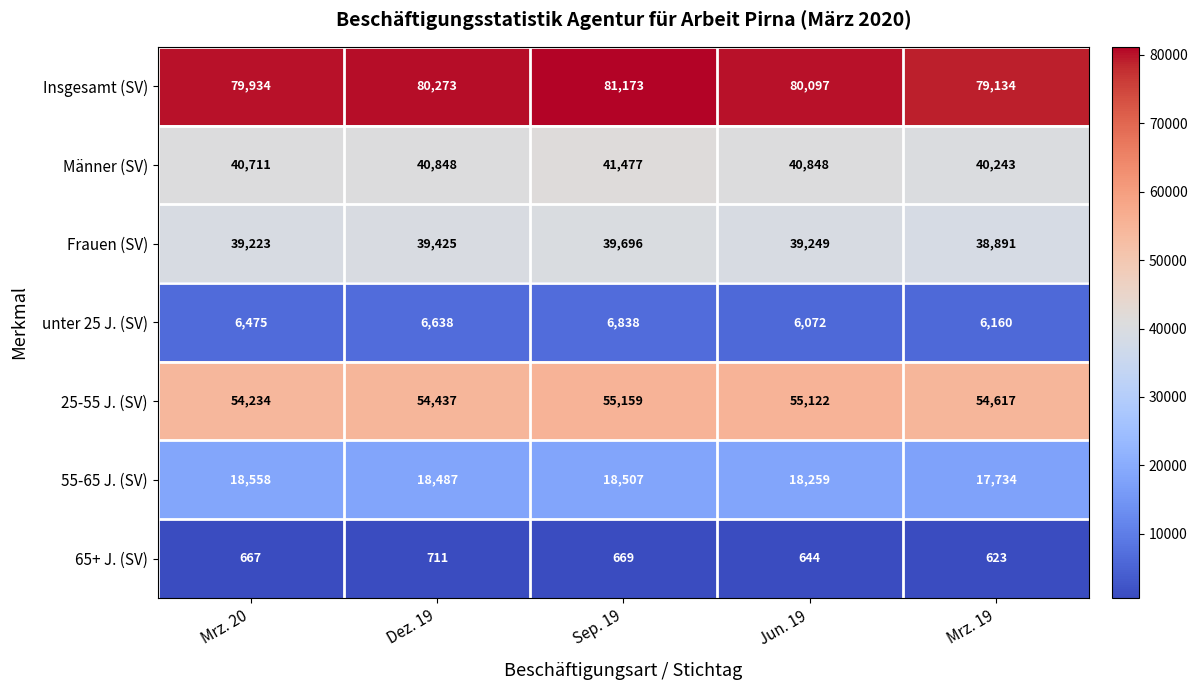

Count the number of data series in this chart.

7